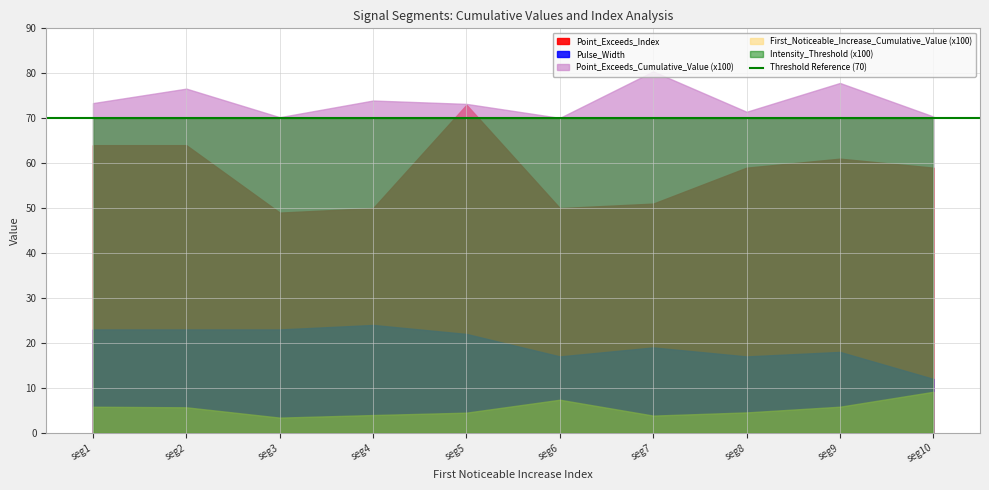

True or false: First_Noticeable_Increase_Cumulative_Value and Intensity_Threshold cross at least once.

False